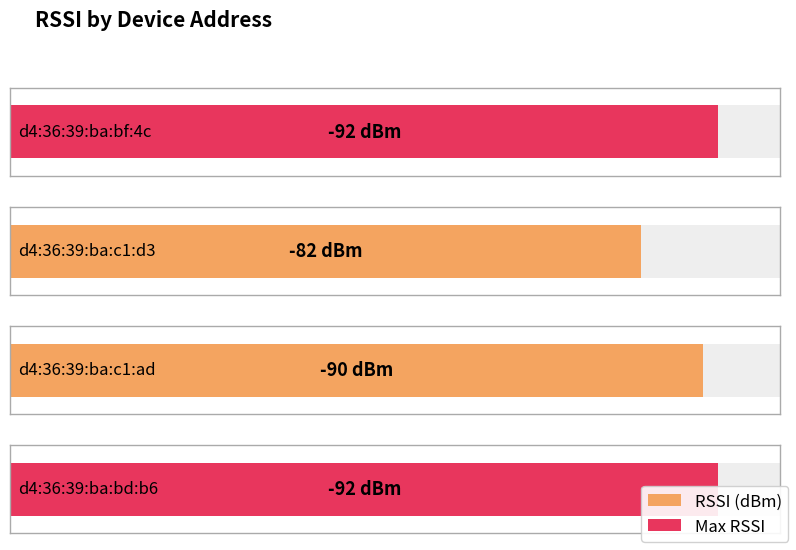

Are the bars horizontal?

Yes